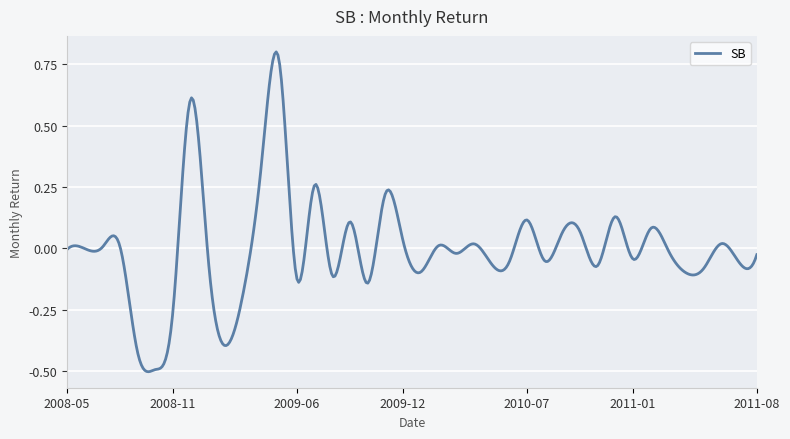

What is the difference between the maximum and minimum values?

1.3